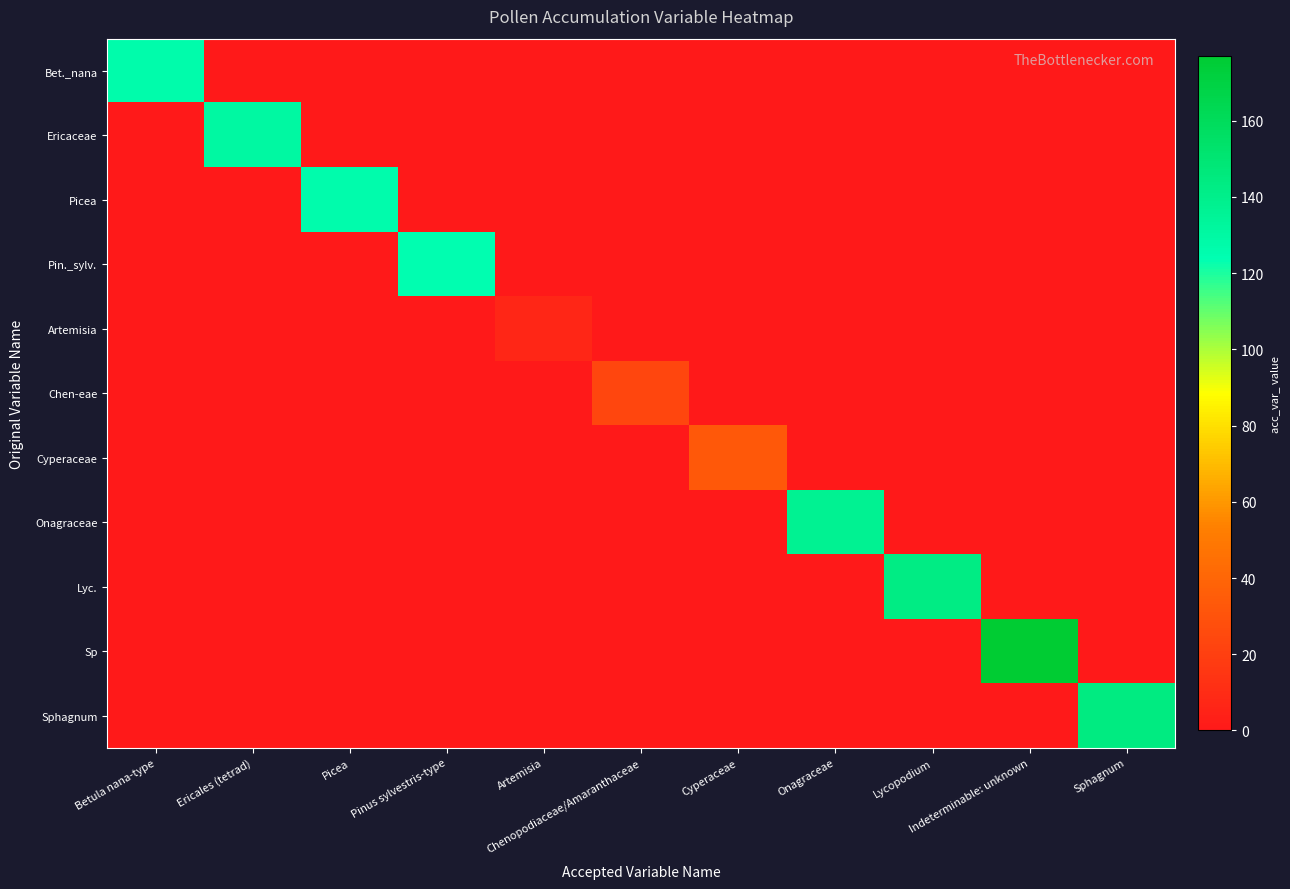

At how many categories does at least one series exceed 162?

1